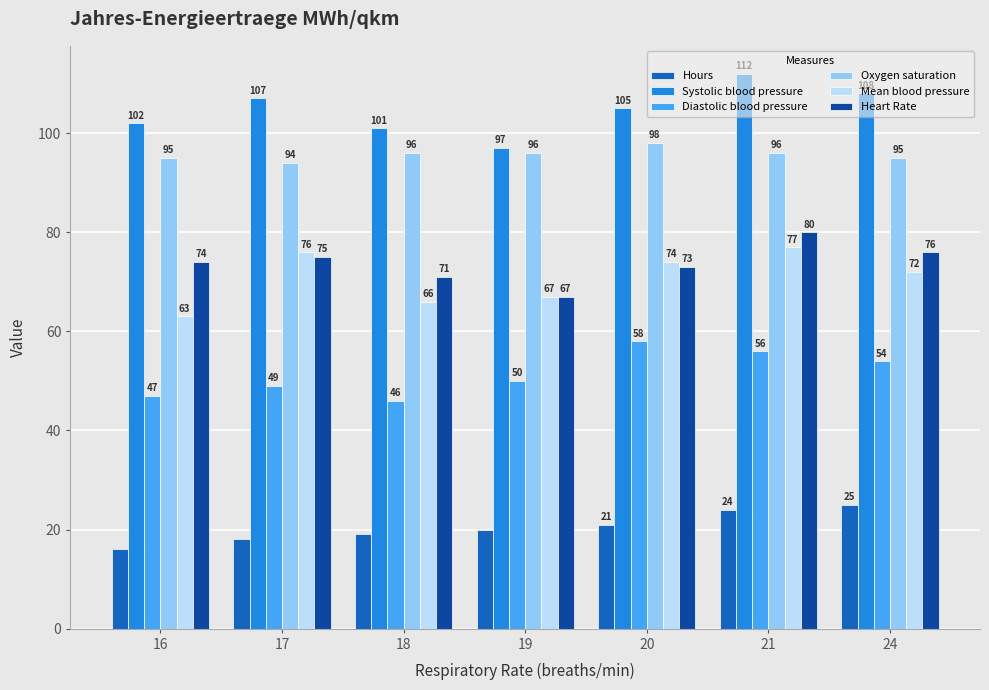

What is the difference between the maximum and minimum values in the Systolic blood pressure series?

15